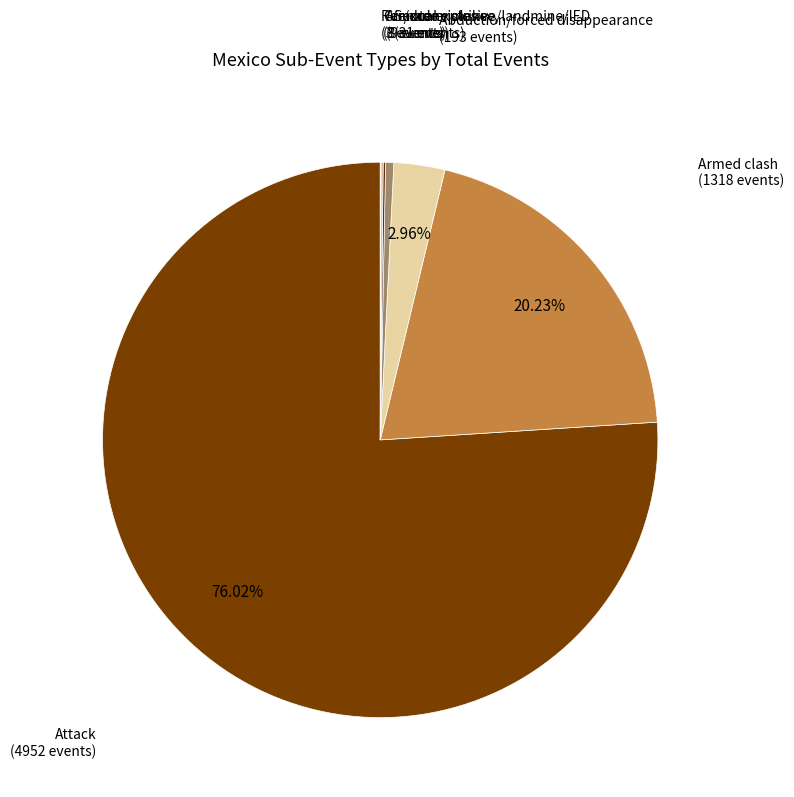

Is there any slice that represents more than half of the pie?

Yes